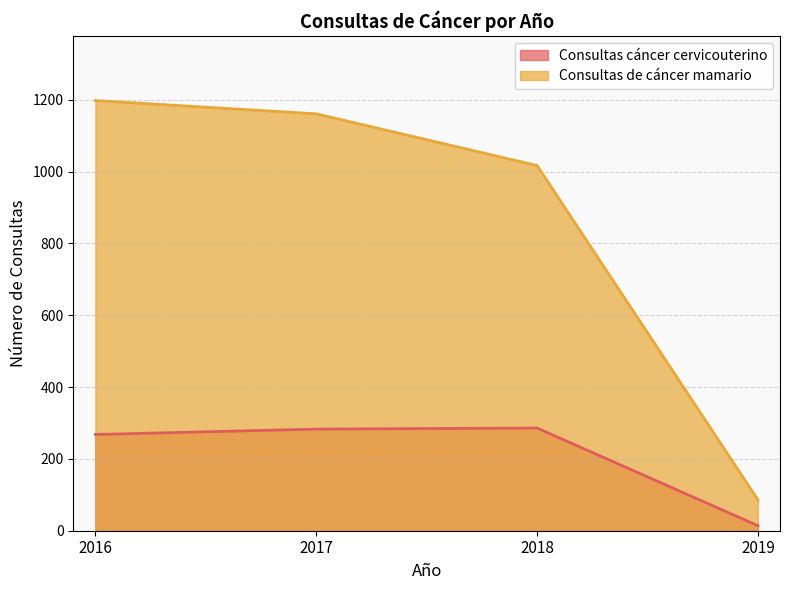

At which label does Consultas cáncer cervicouterino first exceed 283?

2018